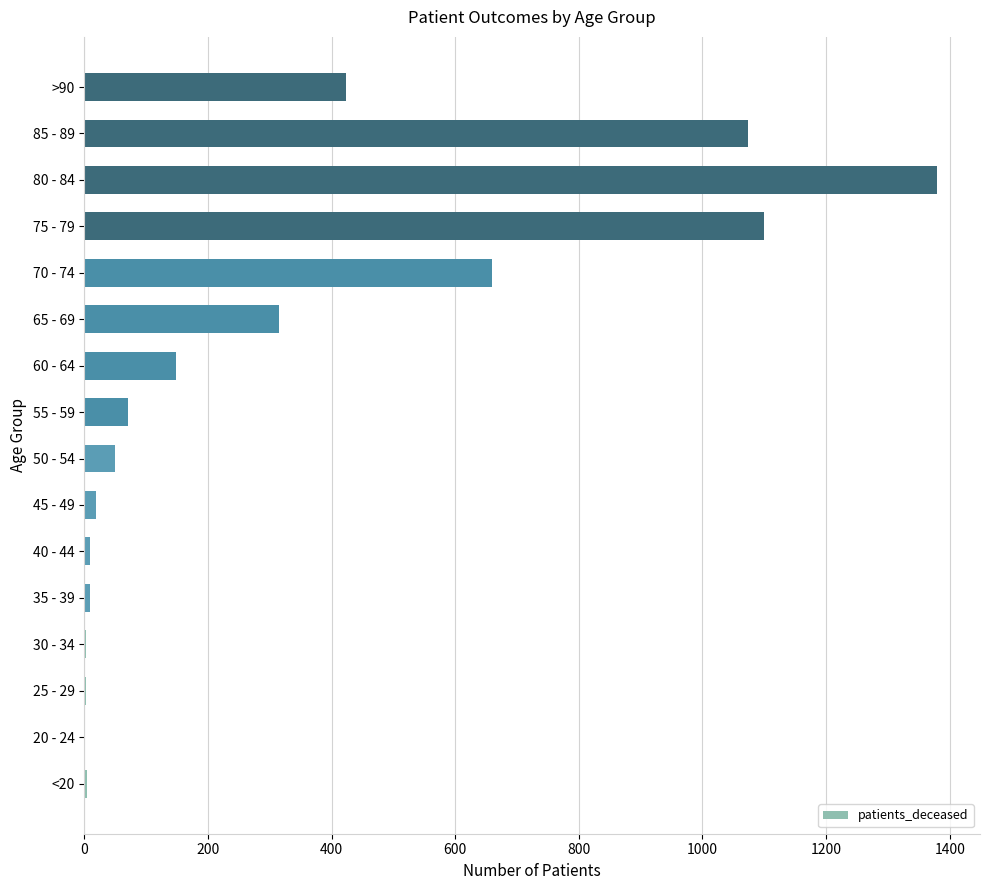

Where is the data nearest to the value 690?

70 - 74